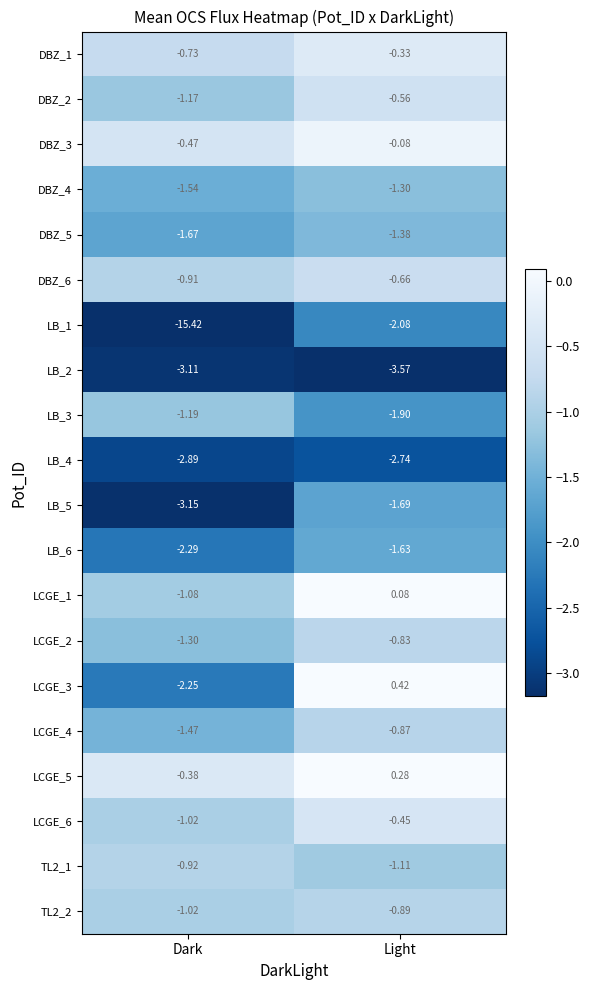

How many distinct data groups are displayed?

20